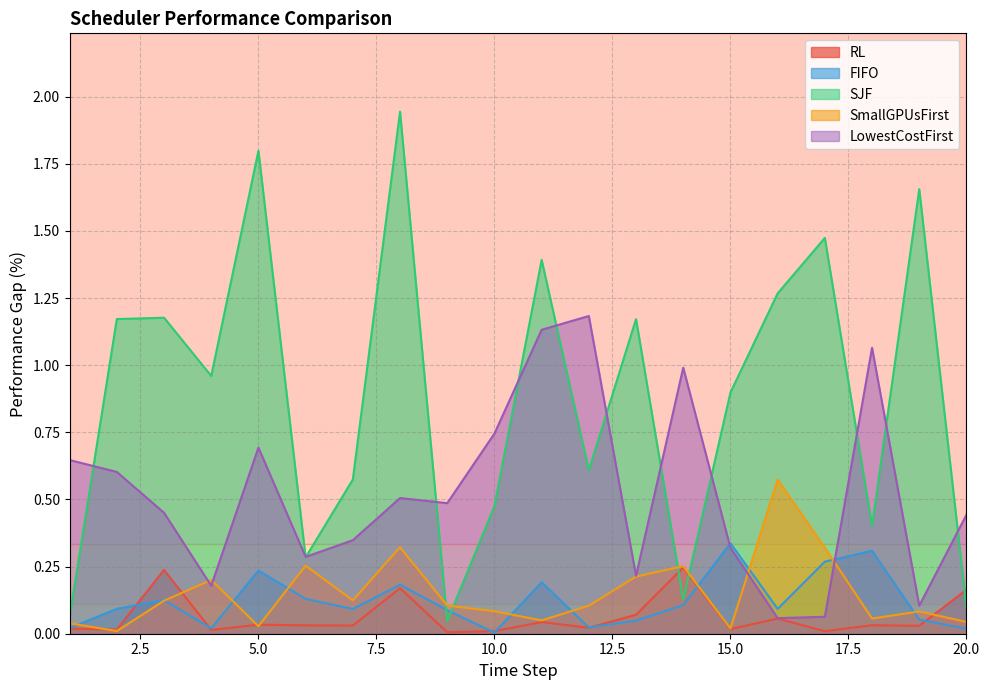

The SJF series shows 1.4 at 11. True or false?

True